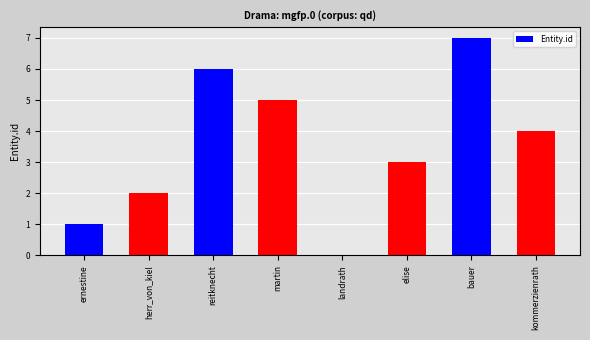

Between bauer and kommerzienrath, which is larger?

bauer